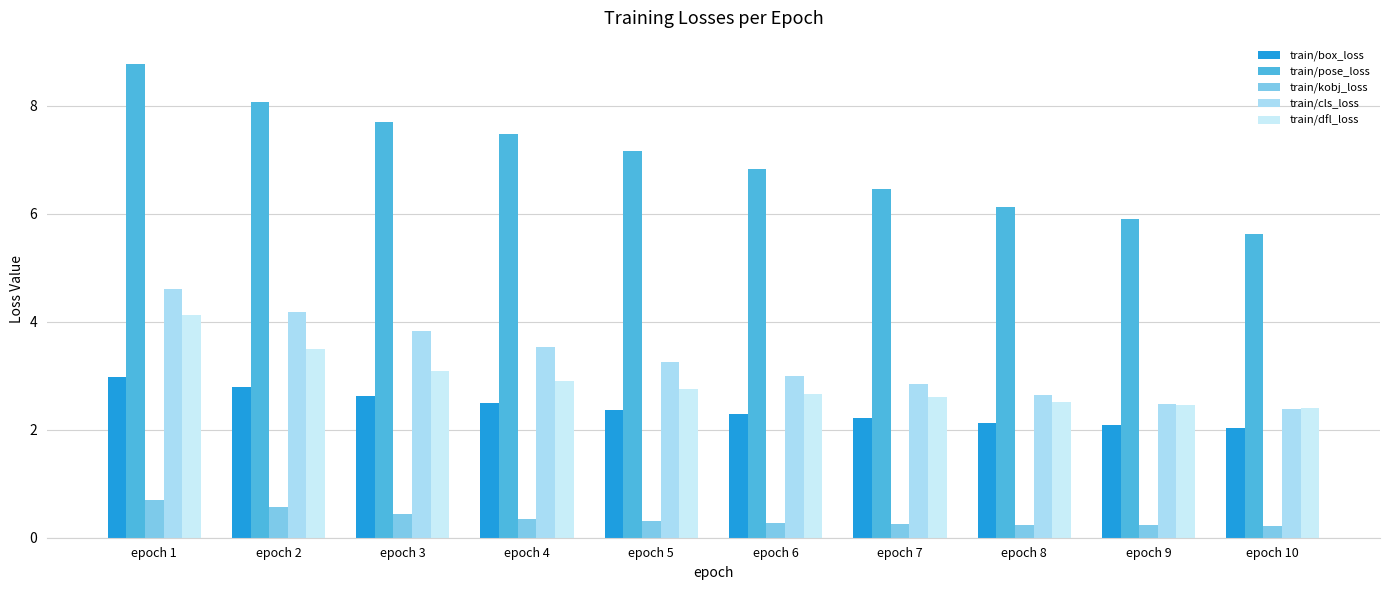

At which label does train/pose_loss first exceed 7?

epoch 1